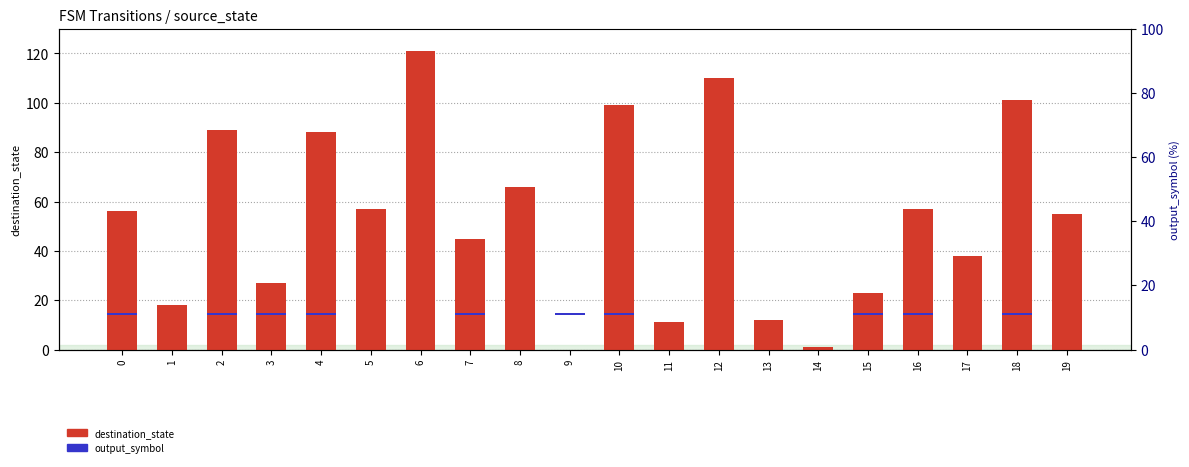

Reading left to right, list all the values displayed in this chart.

destination_state: 56	18	89	27	88	57	121	45	66	0	99	11	110	12	1	23	57	38	101	55
output_symbol: 1	0	1	1	1	0	0	1	0	1	1	0	0	0	0	1	1	0	1	0